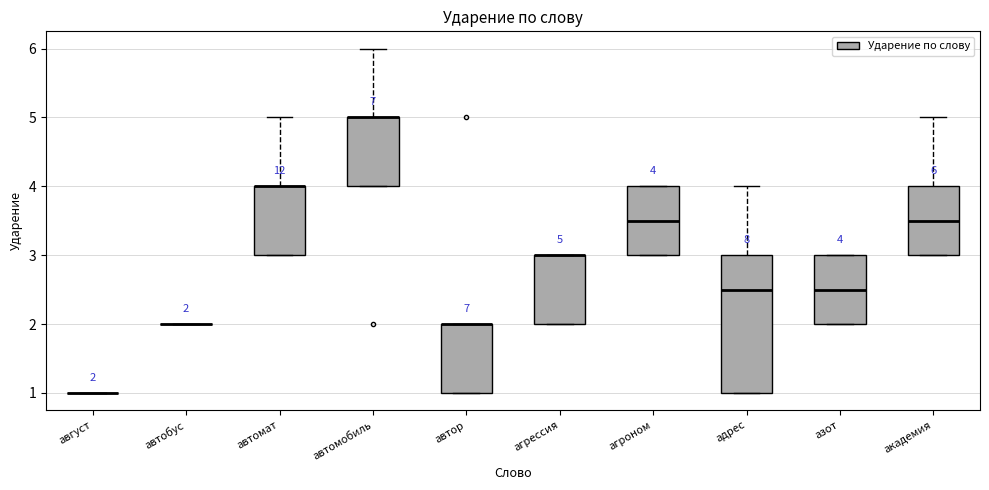

Which box is the tallest, from its lower edge to its upper edge?

адрес